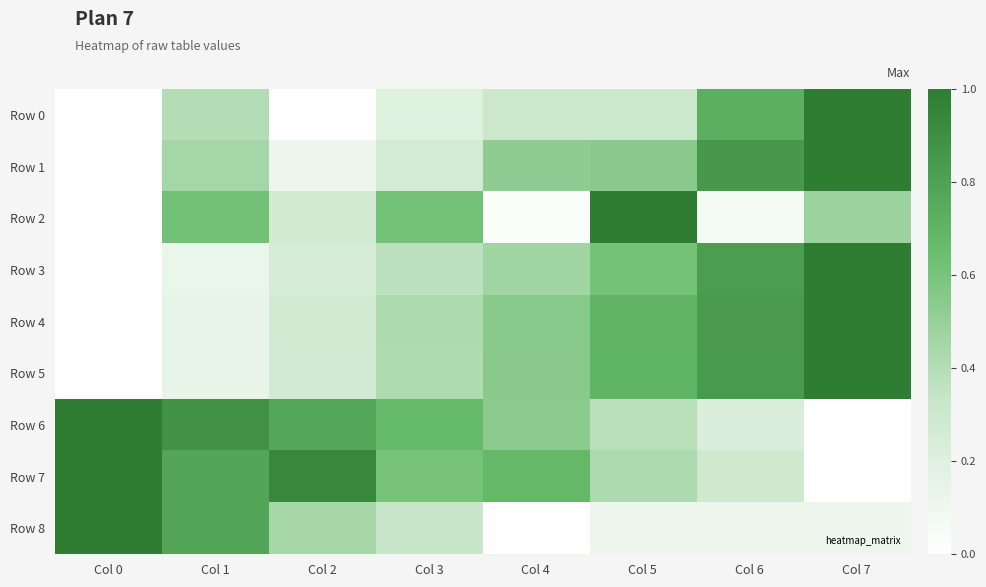

Reading left to right, extract all data points from this chart.

Row 0: Col 0=0.0	Col 1=0.4	Col 2=0.0	Col 3=0.2	Col 4=0.3	Col 5=0.3	Col 6=0.7	Col 7=1.0
Row 1: Col 0=0.0	Col 1=0.5	Col 2=0.1	Col 3=0.3	Col 4=0.5	Col 5=0.5	Col 6=0.9	Col 7=1.0
Row 2: Col 0=0.0	Col 1=0.6	Col 2=0.3	Col 3=0.6	Col 4=0.0	Col 5=1.0	Col 6=0.1	Col 7=0.5
Row 3: Col 0=0.0	Col 1=0.1	Col 2=0.2	Col 3=0.4	Col 4=0.5	Col 5=0.6	Col 6=0.8	Col 7=1.0
Row 4: Col 0=0.0	Col 1=0.1	Col 2=0.3	Col 3=0.4	Col 4=0.6	Col 5=0.7	Col 6=0.8	Col 7=1.0
Row 5: Col 0=0.0	Col 1=0.1	Col 2=0.3	Col 3=0.4	Col 4=0.5	Col 5=0.7	Col 6=0.8	Col 7=1.0
Row 6: Col 0=1.0	Col 1=0.9	Col 2=0.8	Col 3=0.7	Col 4=0.5	Col 5=0.4	Col 6=0.2	Col 7=0.0
Row 7: Col 0=1.0	Col 1=0.8	Col 2=0.9	Col 3=0.6	Col 4=0.7	Col 5=0.4	Col 6=0.3	Col 7=0.0
Row 8: Col 0=1.0	Col 1=0.8	Col 2=0.4	Col 3=0.3	Col 4=0.0	Col 5=0.1	Col 6=0.1	Col 7=0.1